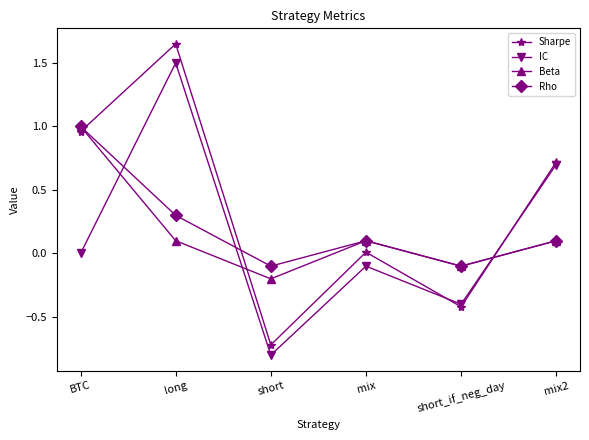

Count the number of data series in this chart.

4